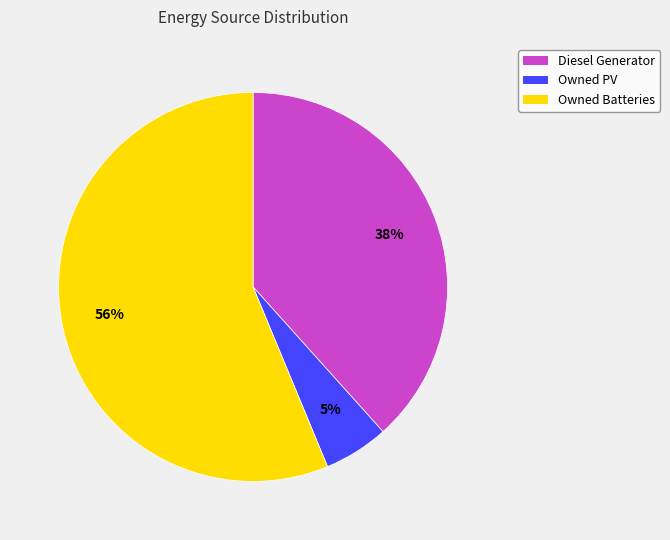

How many segments does this pie chart have?

3